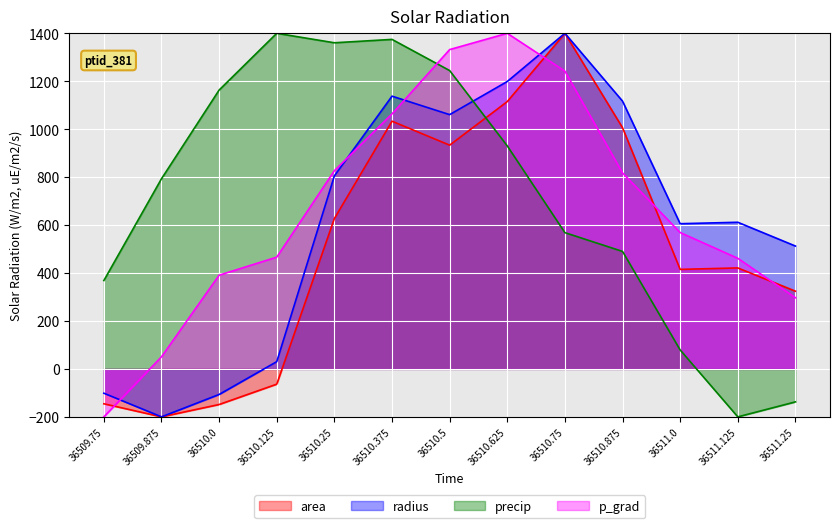

What position from the left is 36510.625?

8